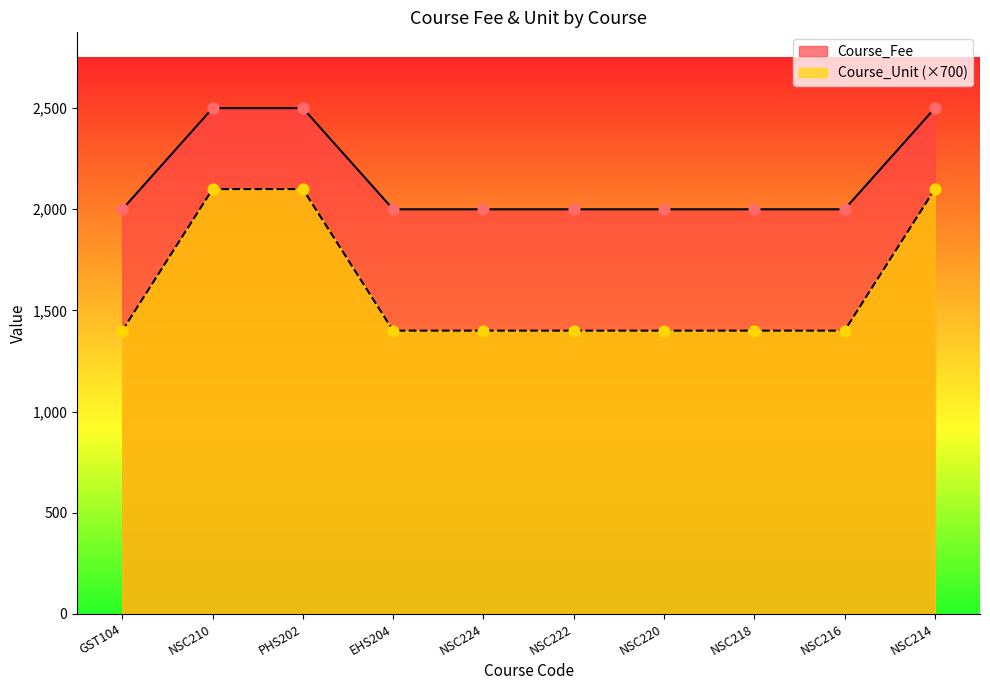

What are all the series names shown in the legend?

Course_Fee, Course_Unit (×700)